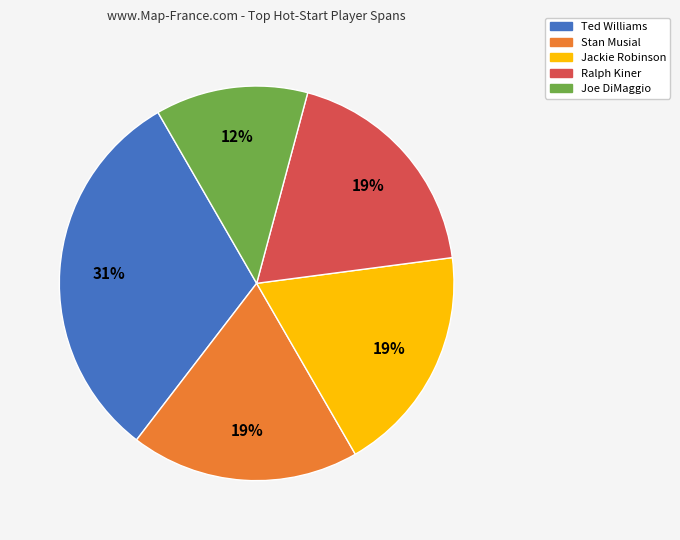

To the nearest percent, what is the combined percentage of Ted Williams and Jackie Robinson?

50%